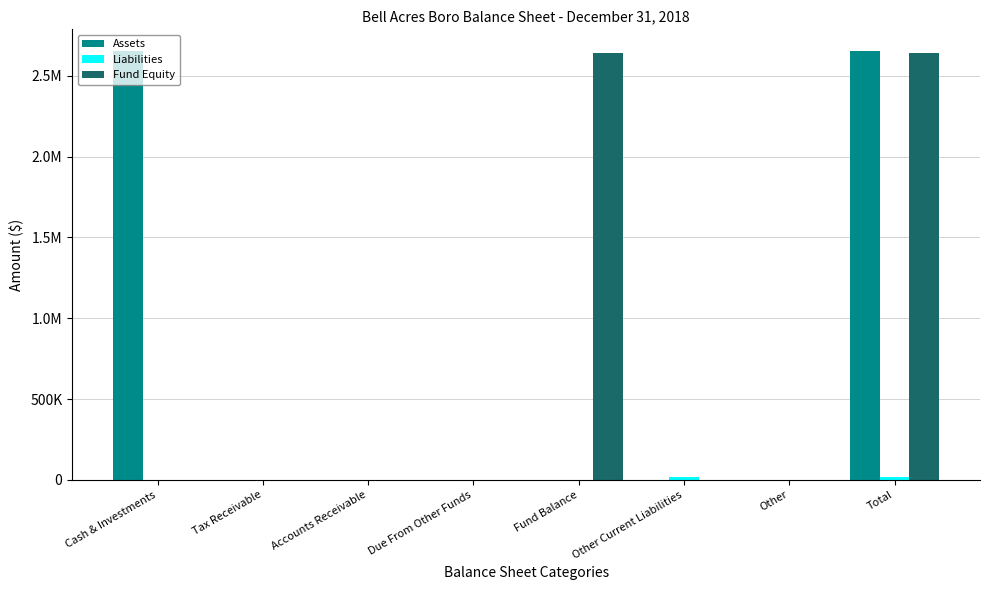

Does the chart contain stacked bars?

No